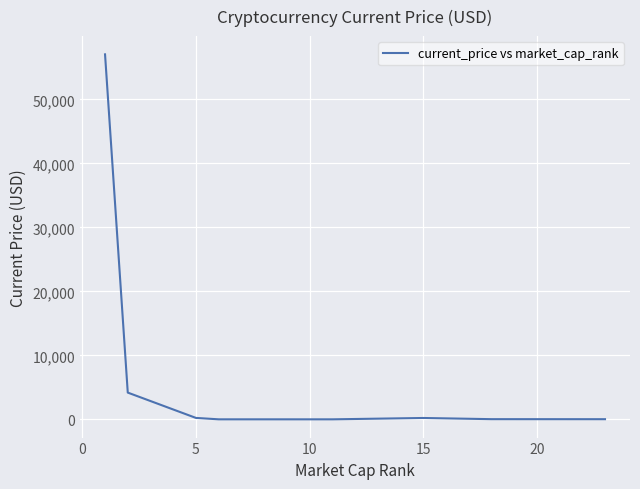

What is the average value?

7713.9